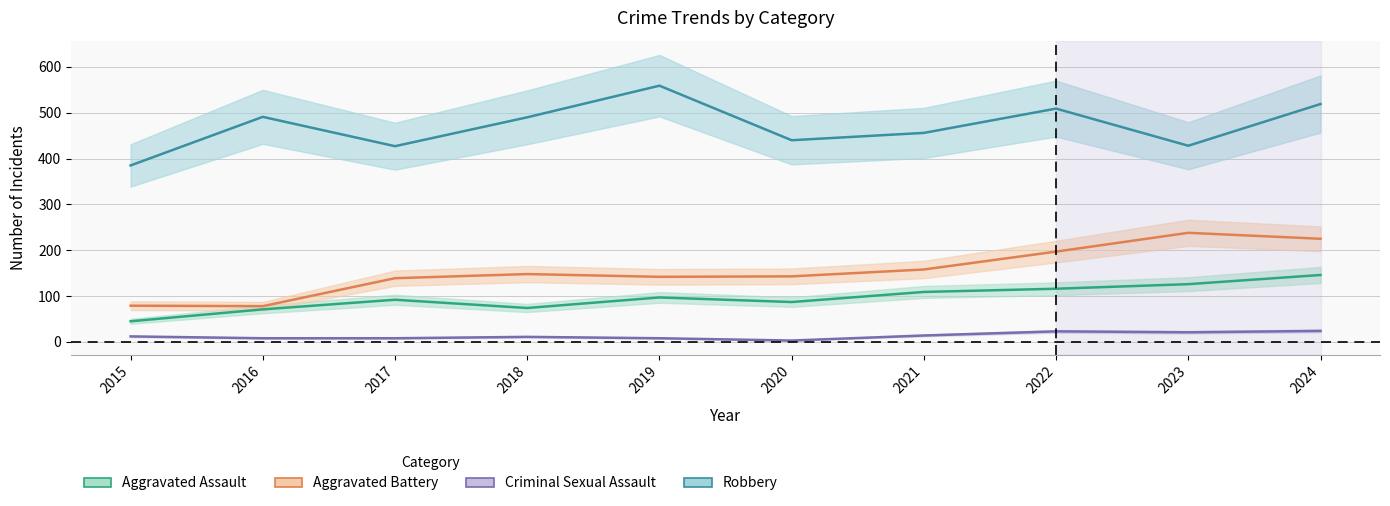

How many data points in Aggravated Battery are less than 148?

5